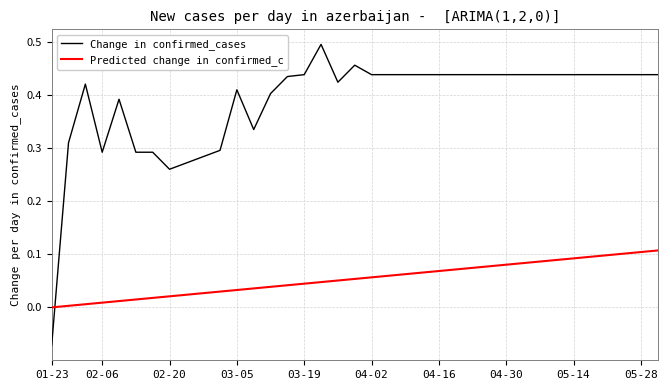

Which series has the widest spread of values?

Change in confirmed_cases